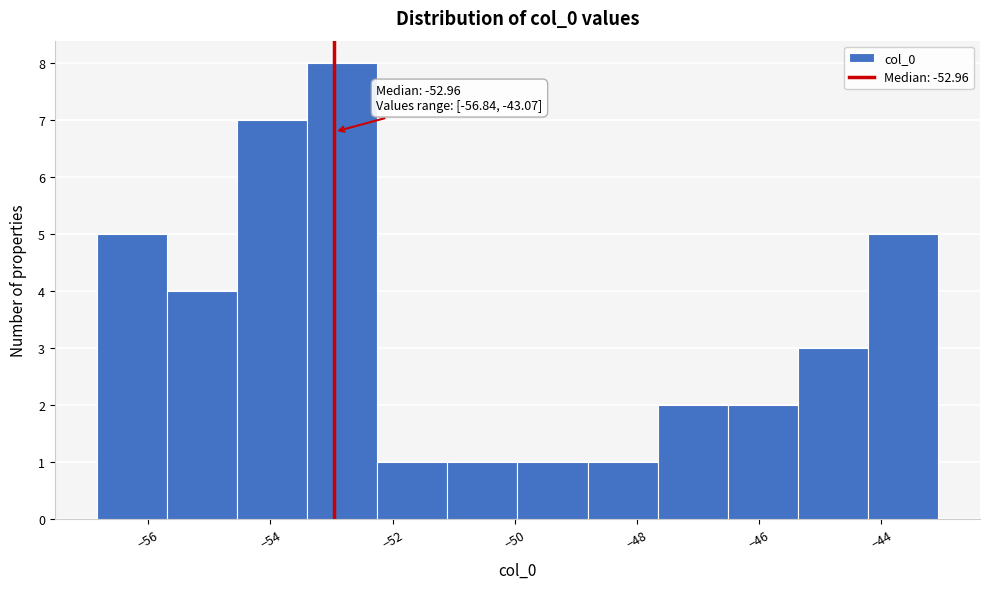

Over which range of the x-axis is the bar tallest?

-53.4 to -52.2